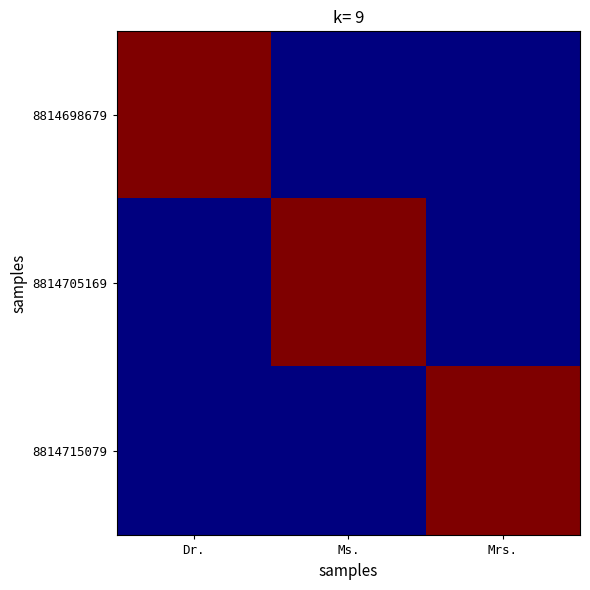

What is the maximum value shown in the chart?

14588794069